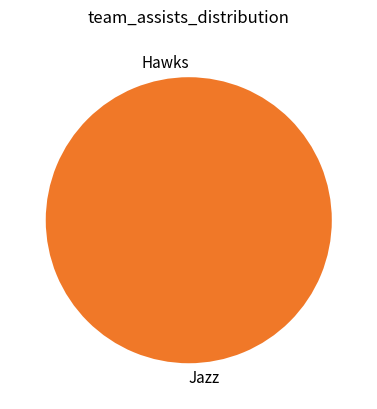

The Jazz slice represents 95% of the pie. True or false?

False